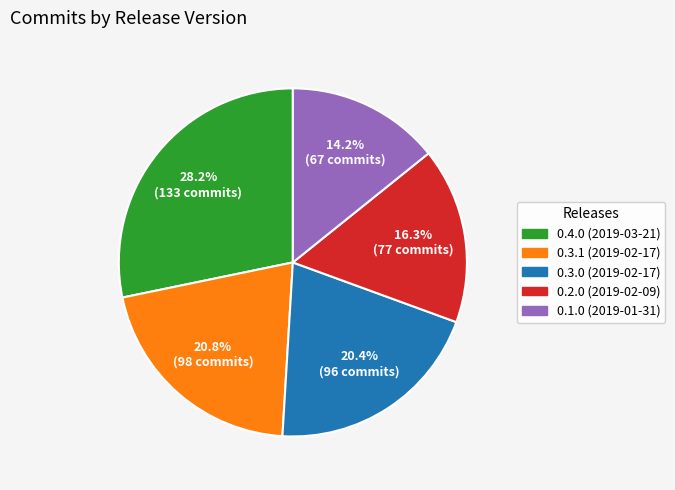

To the nearest percent, what percentage of the pie is 0.1.0 (2019-01-31)?

14%